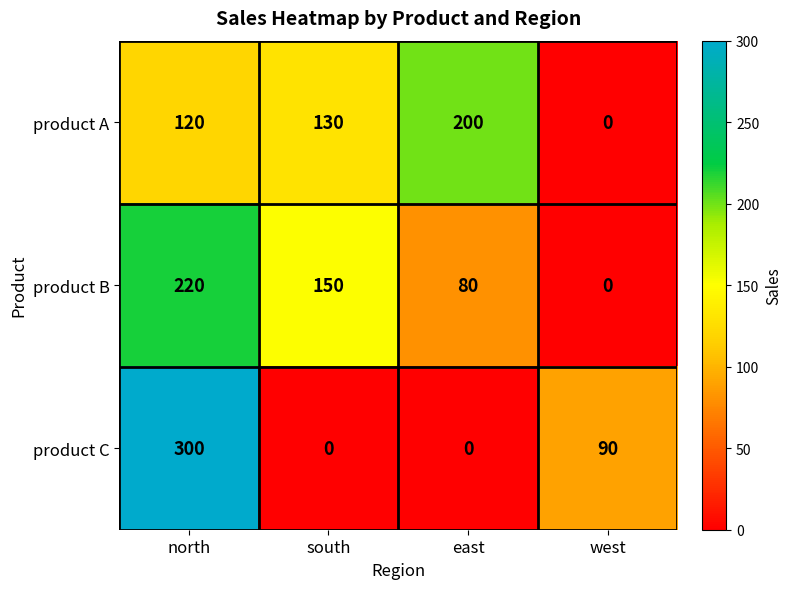

How many categories are shown in the chart?

4